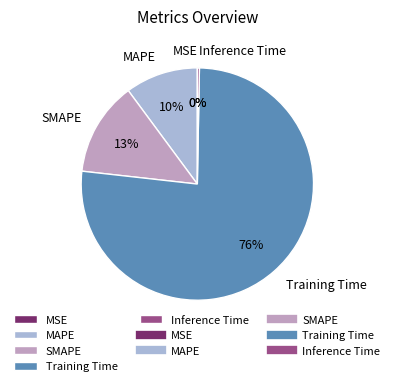

Is the sum of SMAPE and Training Time greater than half?

Yes